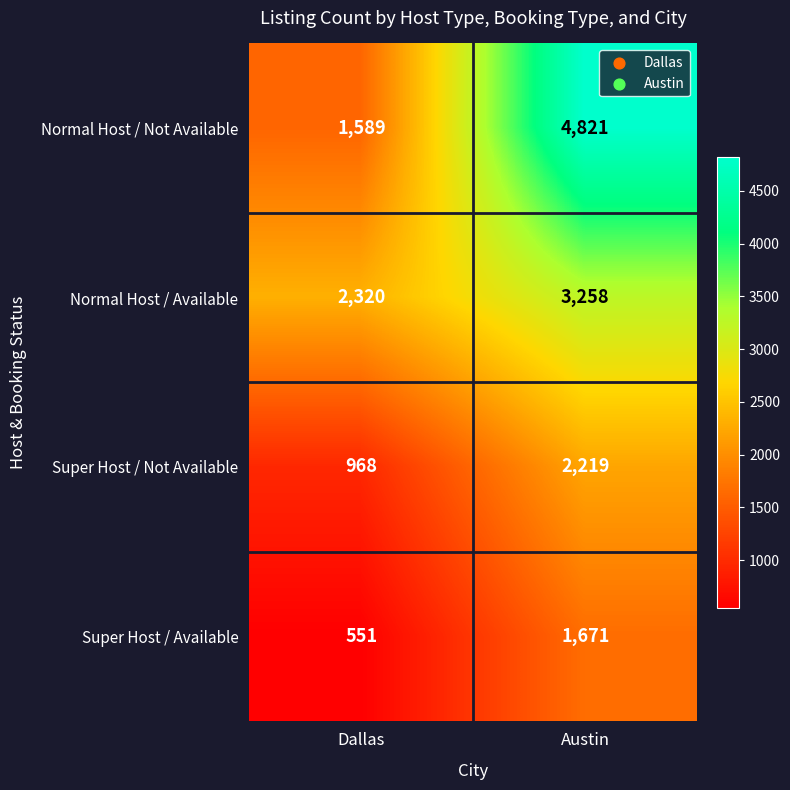

Between Dallas and Austin, which series saw the biggest shift?

Normal Host / Not Available